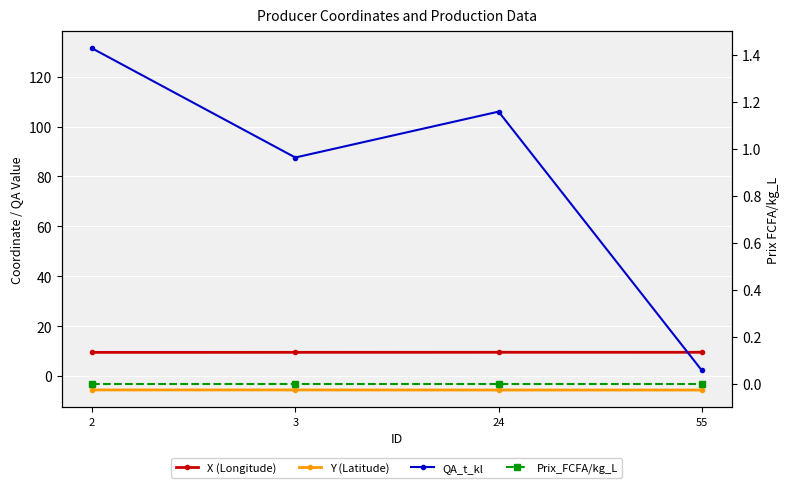

Rank the series by their maximum value, from lowest to highest.

Y (Latitude), Prix_FCFA/kg_L, X (Longitude), QA_t_kl